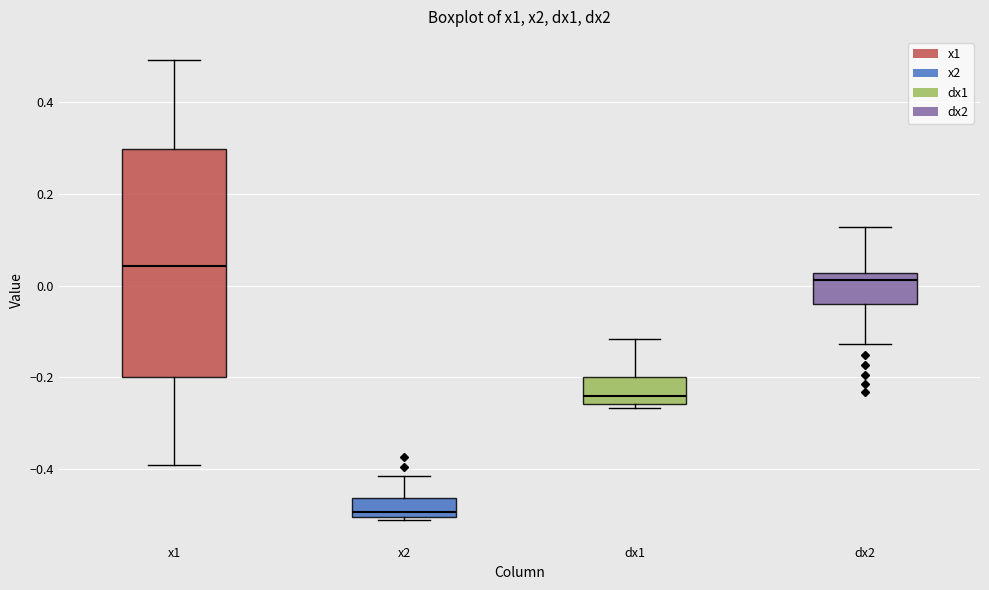

Which box has the highest median line?

x1